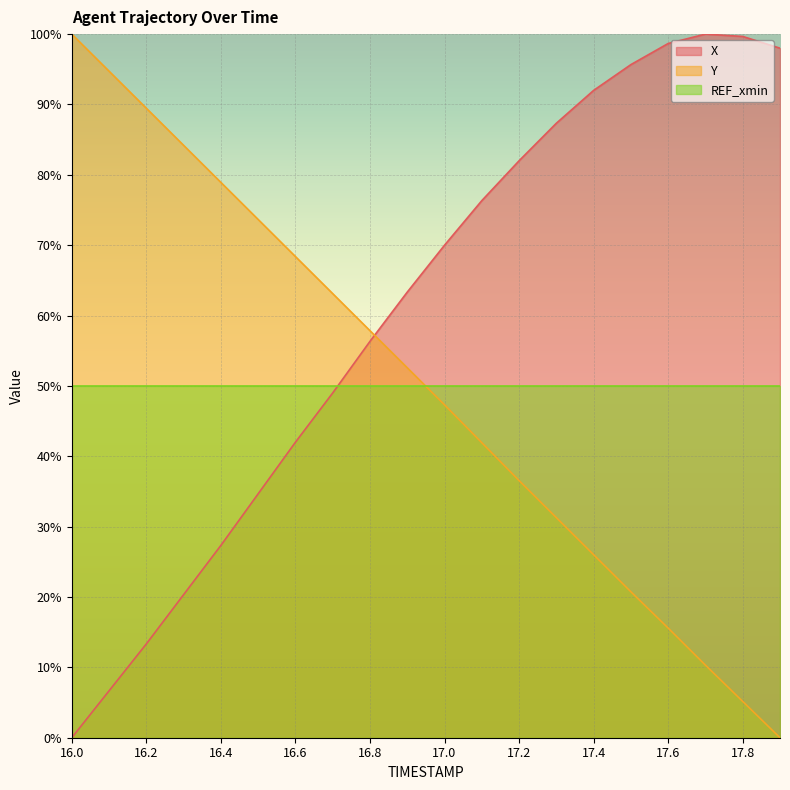

What are all the series names shown in the legend?

X, Y, REF_xmin